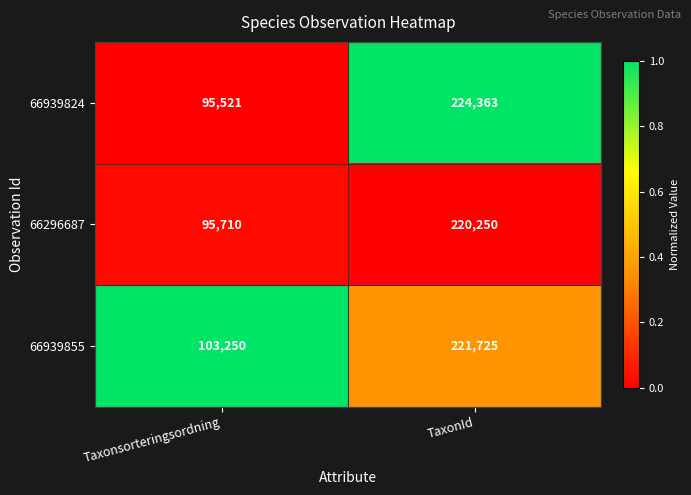

What is the sum of all 66939824 values?

319884